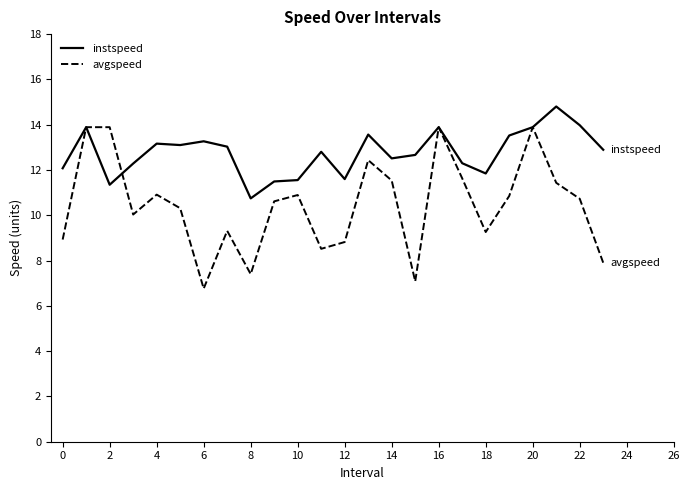

Which series has the largest total across all categories?

instspeed